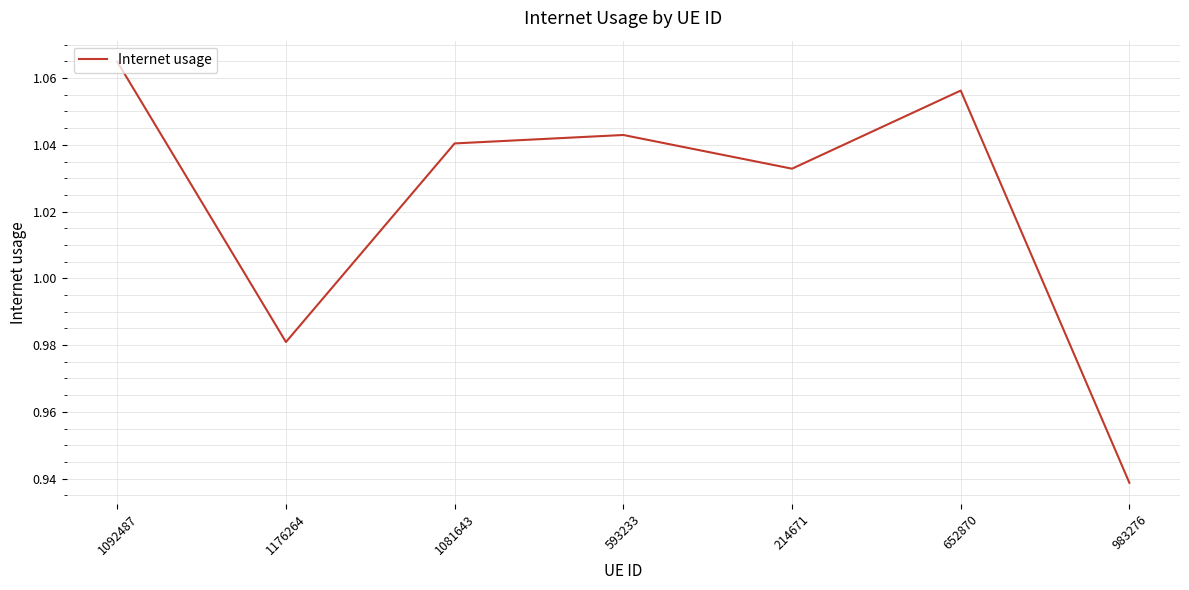

What position from the left is 1176264?

2